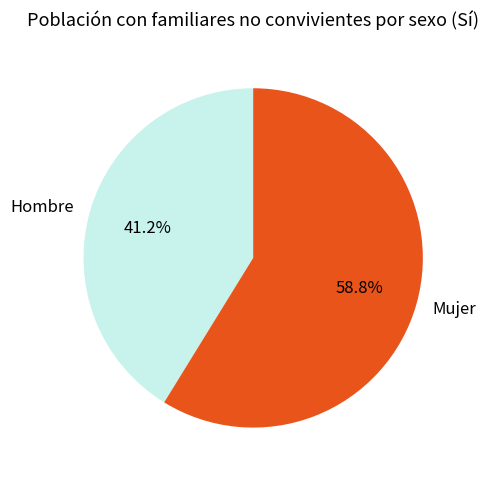

Approximately how many times larger is the value at Hombre compared to Mujer?

0.7